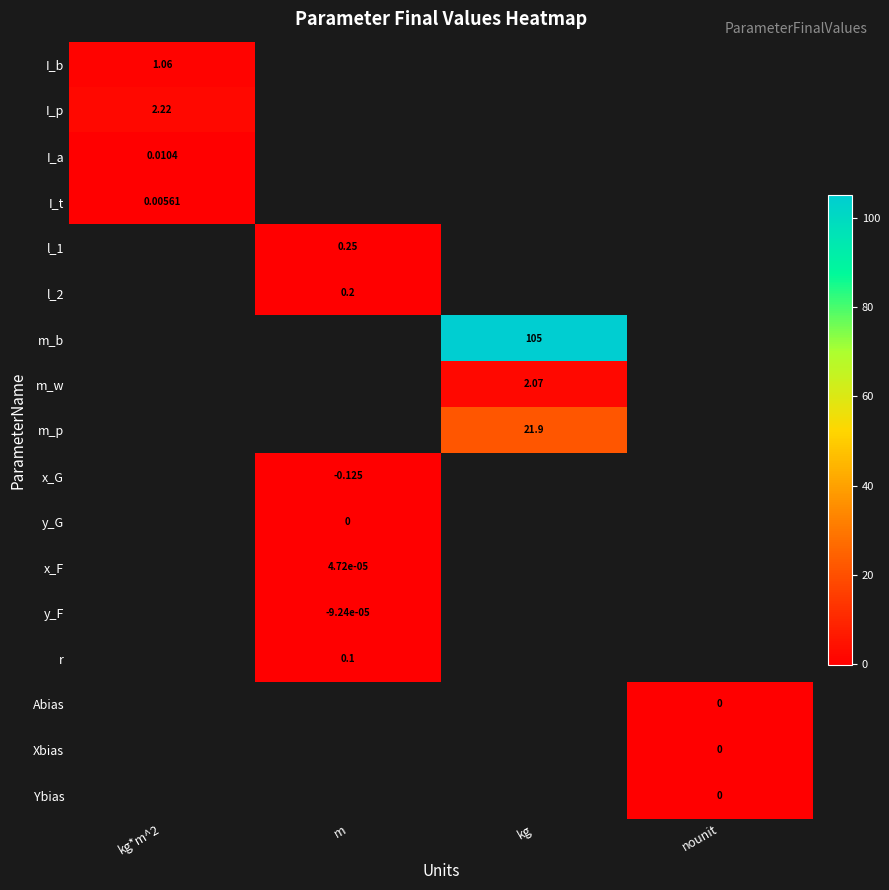

At which label does I_b reach its peak?

kg*m^2